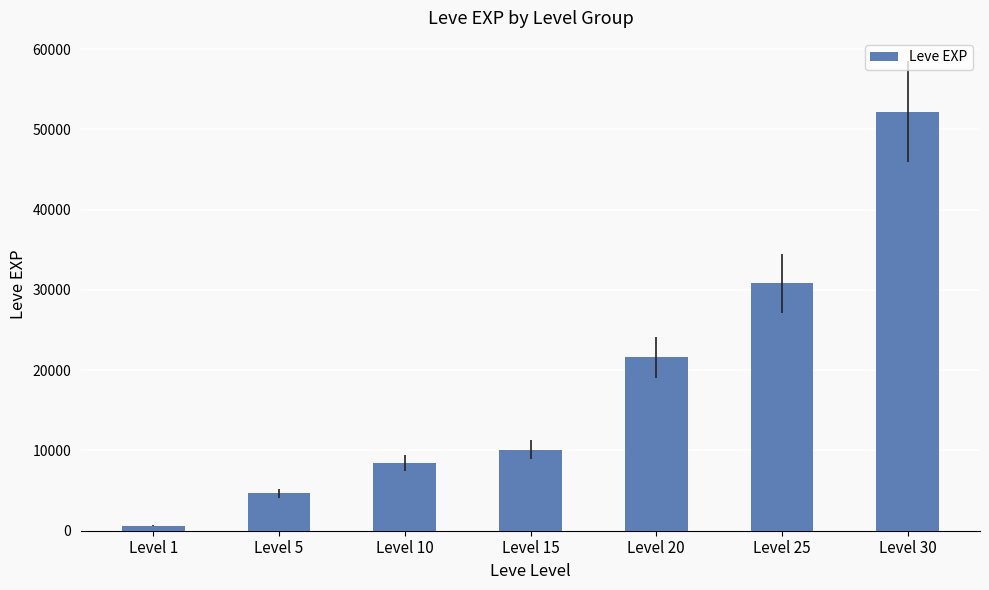

What is the sum of the values at Level 30 and Level 1?

52850